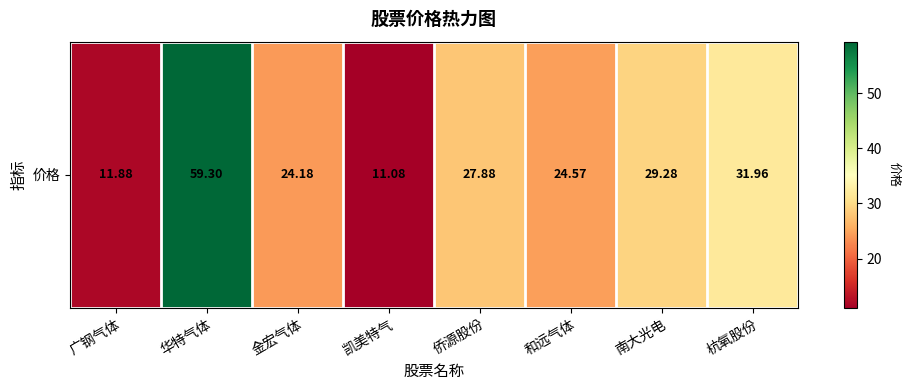

Between 和远气体 and 杭氧股份, which is larger?

杭氧股份